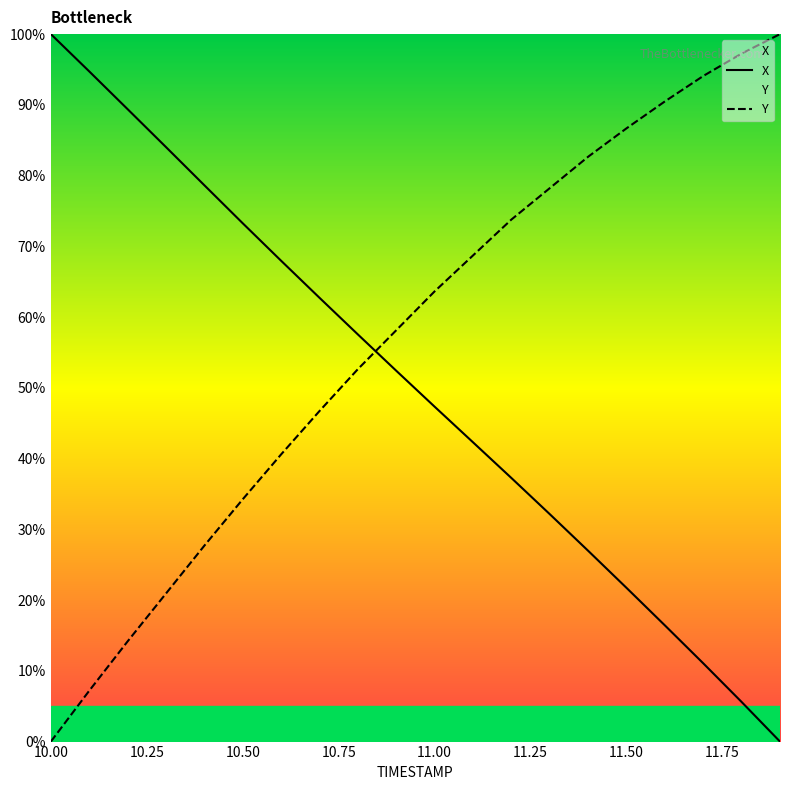

What is the spread (max minus min) of values at 11.00?

16.3